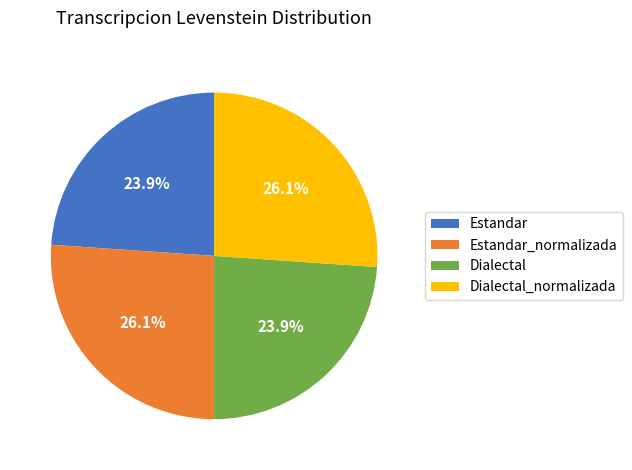

True or false: Dialectal_normalizada accounts for 26% of the total.

True